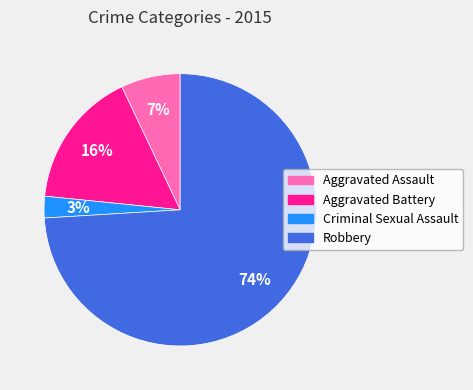

To the nearest percent, what is the difference between the Aggravated Assault and Robbery slice percentages?

67%